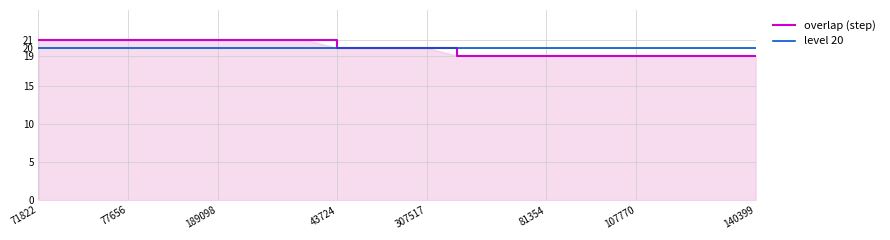

Does the chart display data point markers on the line(s)?

No